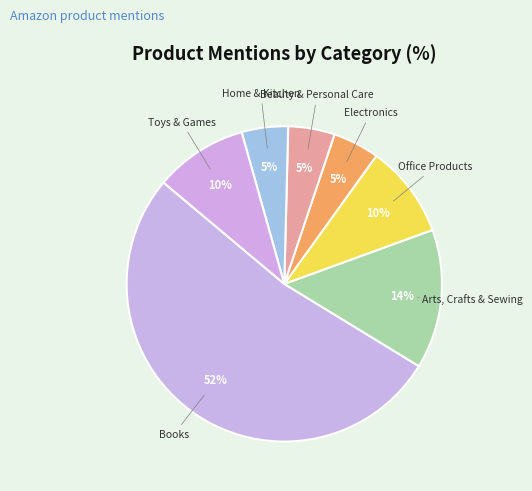

What is the largest slice in the pie chart?

Books